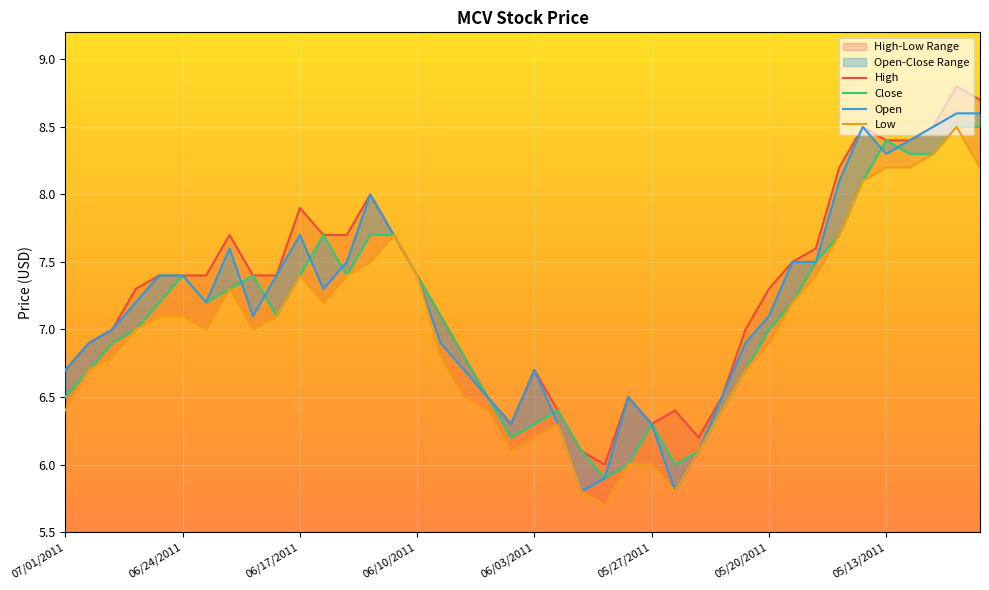

Which label corresponds to the largest value in the chart?

05/10/2011